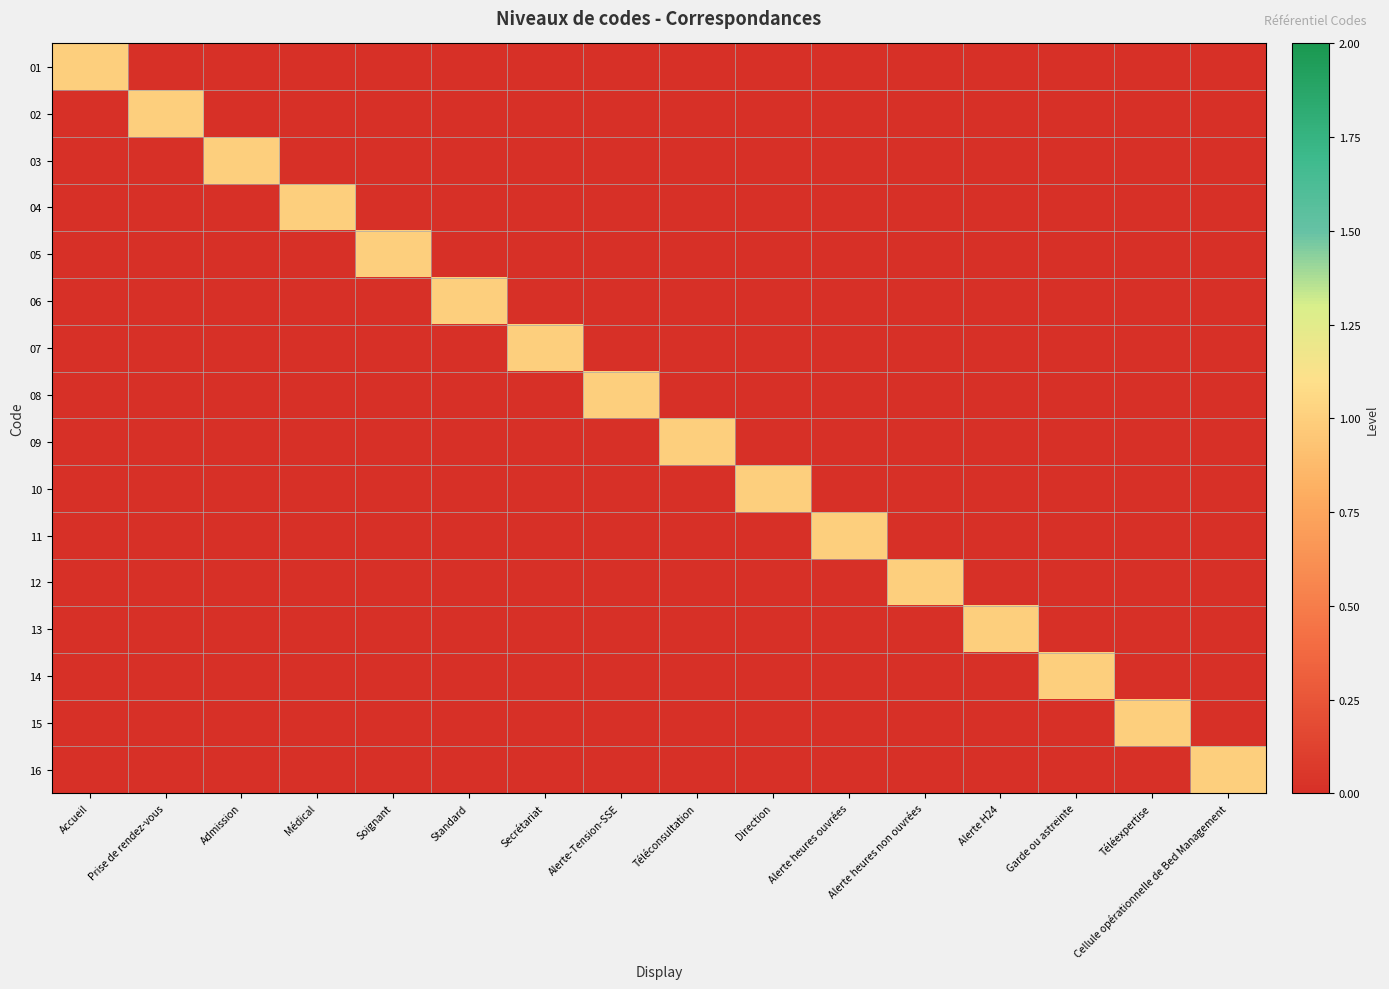

Rank the series at Accueil from highest to lowest value.

01, 02, 03, 04, 05, 06, 07, 08, 09, 10, 11, 12, 13, 14, 15, 16